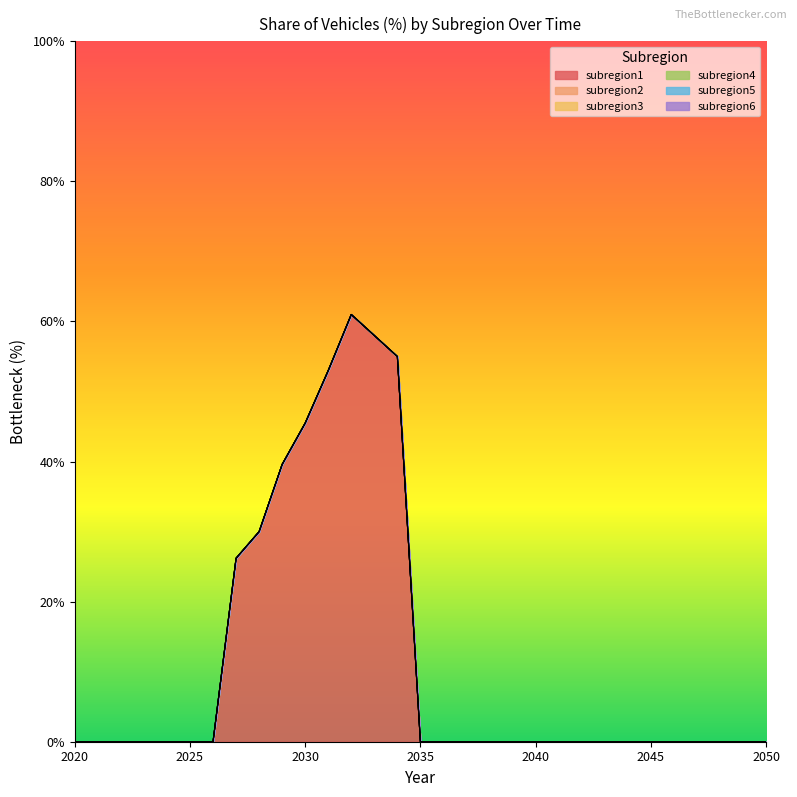

Is the value of subregion2 at 2033 greater than the value of subregion3 at 2029?

No